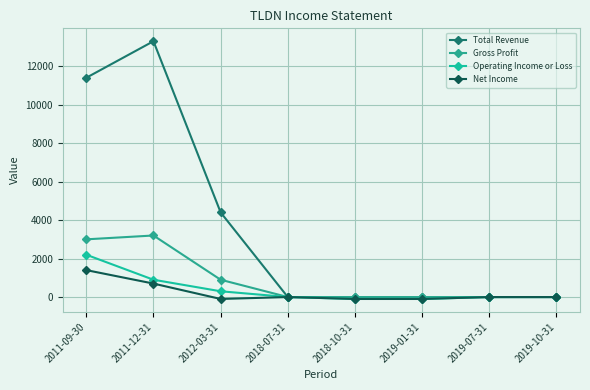

The Operating Income or Loss series shows -1122 at 2018-07-31. True or false?

False